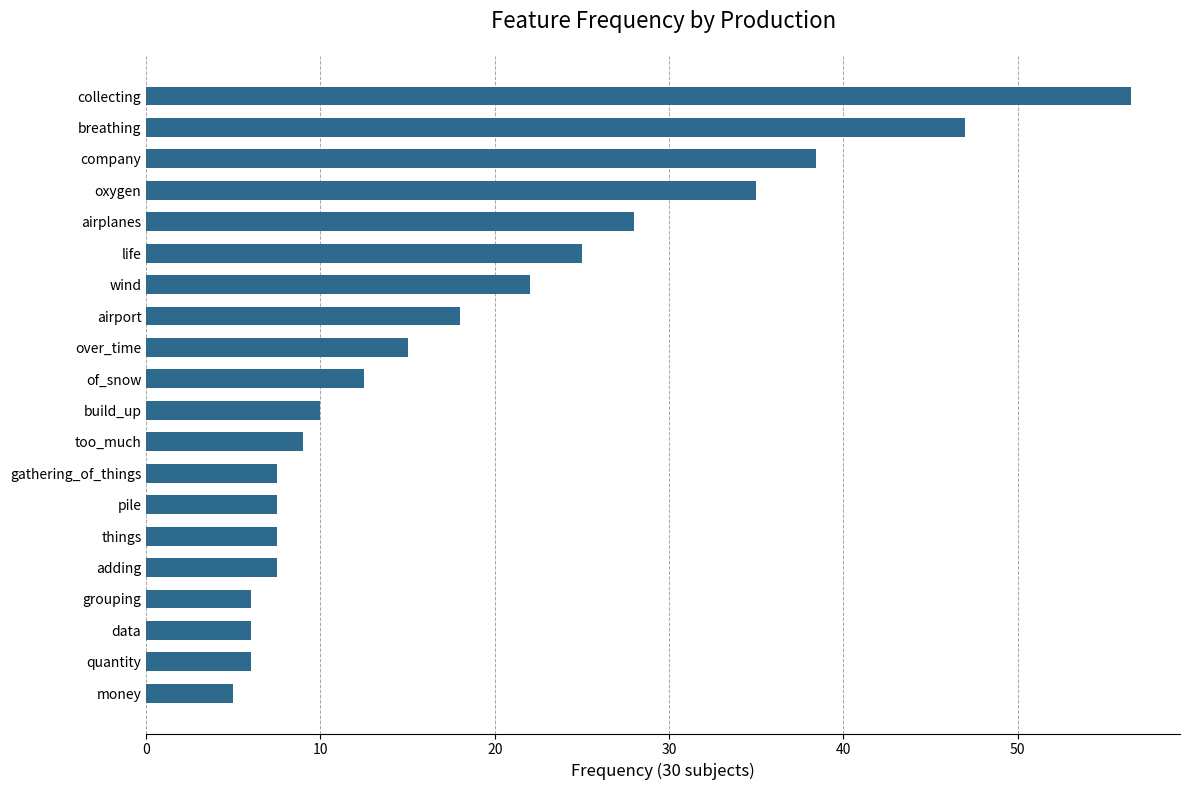

What is the minimum value shown in the chart?

5.0